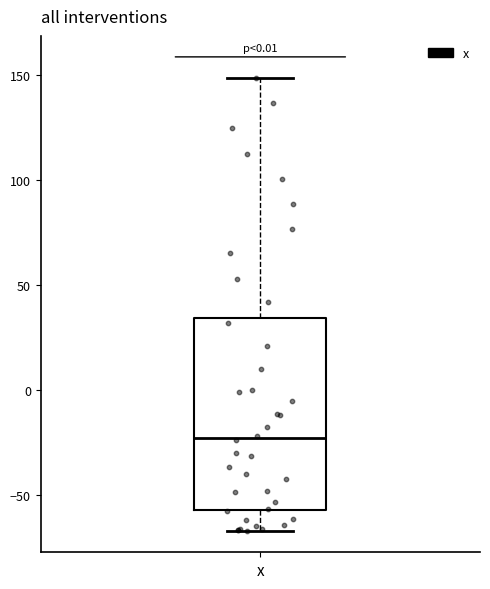

Transcribe this box plot: give where the median line is, the range the box spans, and where the two whiskers end, as read against the y-axis. The values are not printed on the chart, so give them approximately, as read against the axis.

median -25, box -55 to 35, whiskers -65 to 150